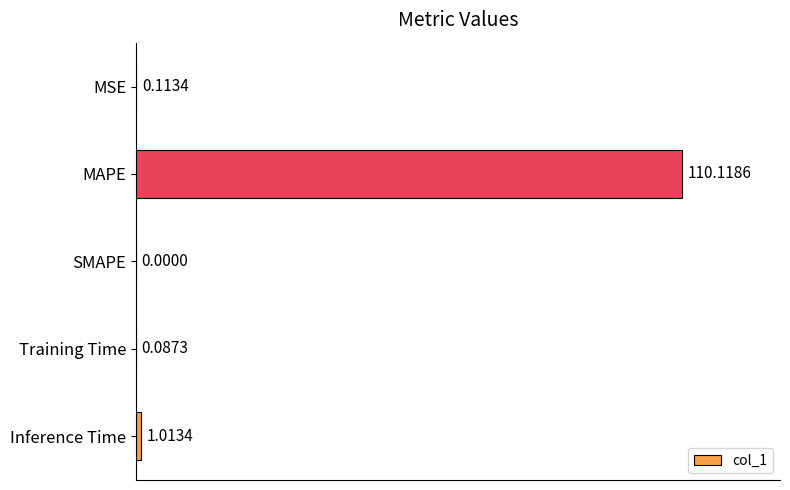

What is the sum of the values at SMAPE and MAPE?

110.1